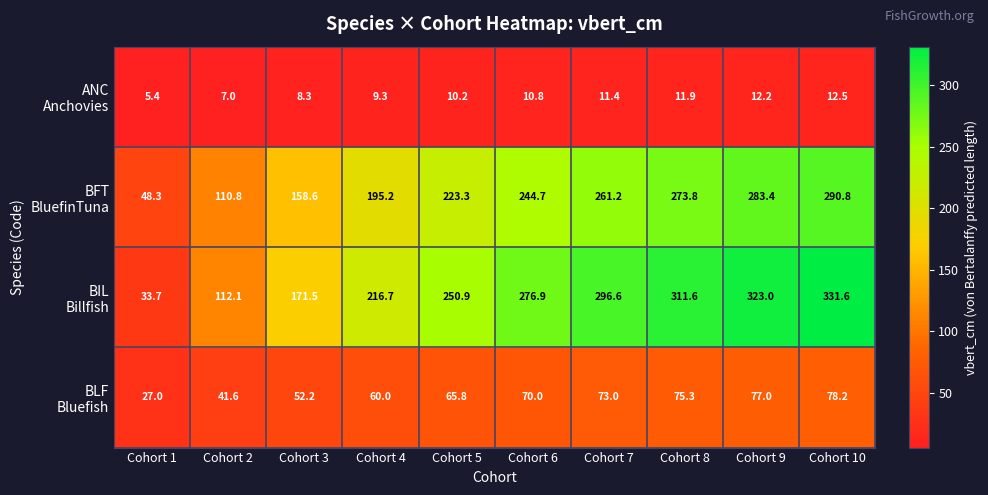

At which category is the sum across all series the highest?

Cohort 10